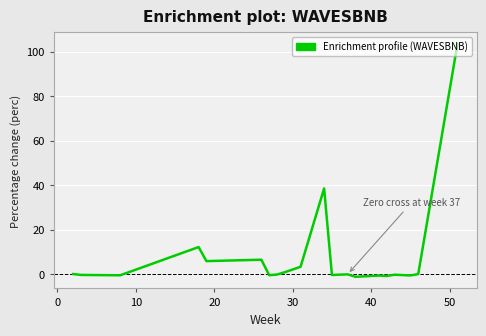

How many lines are shown in the chart?

1